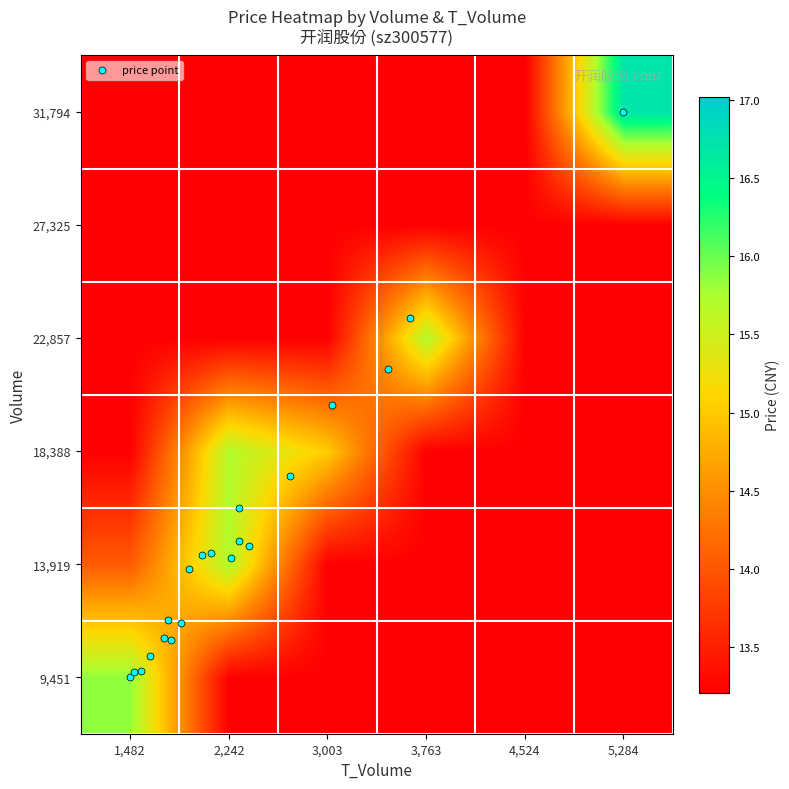

Reading left to right, transcribe all the data shown in this chart.

9,451: 1,482=15.9	2,242=13.2	3,003=13.2	3,763=13.2	4,524=13.2	5,284=13.2
13,919: 1,482=14.0	2,242=15.7	3,003=13.2	3,763=13.2	4,524=13.2	5,284=13.2
18,388: 1,482=13.2	2,242=15.7	3,003=15.0	3,763=13.2	4,524=13.2	5,284=13.2
22,857: 1,482=13.2	2,242=13.2	3,003=13.2	3,763=15.7	4,524=13.2	5,284=13.2
27,325: 1,482=13.2	2,242=13.2	3,003=13.2	3,763=13.2	4,524=13.2	5,284=13.2
31,794: 1,482=13.2	2,242=13.2	3,003=13.2	3,763=13.2	4,524=13.2	5,284=16.7